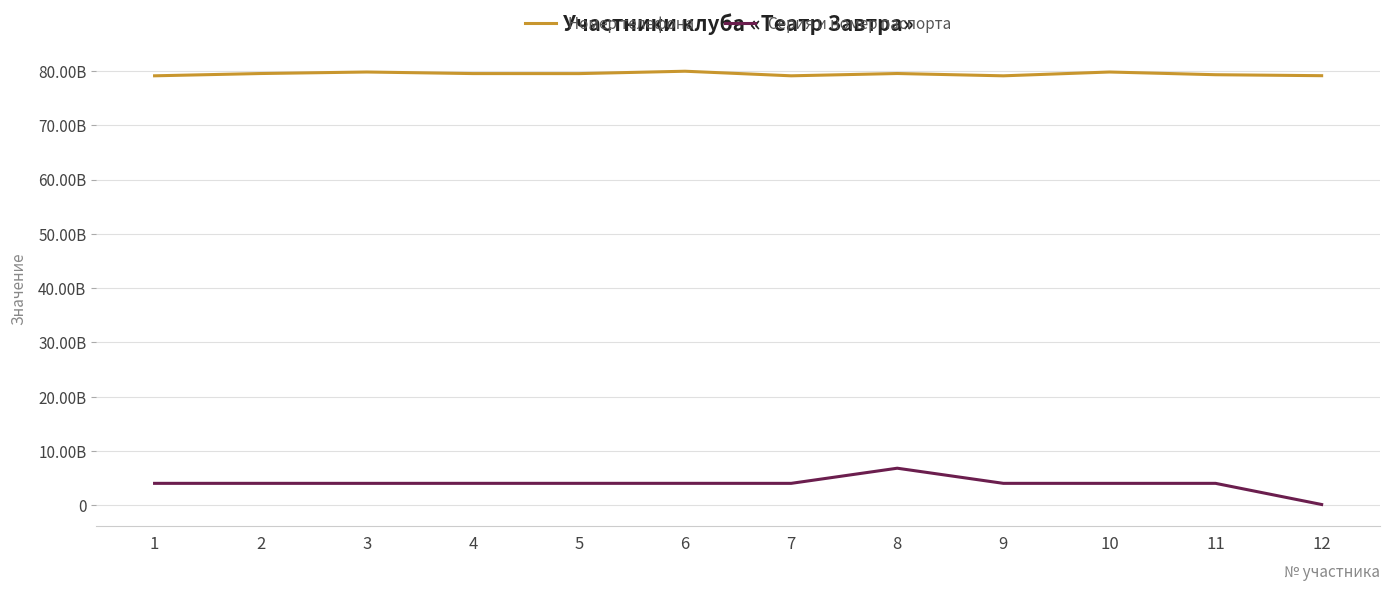

Does the chart have visible grid lines?

Yes